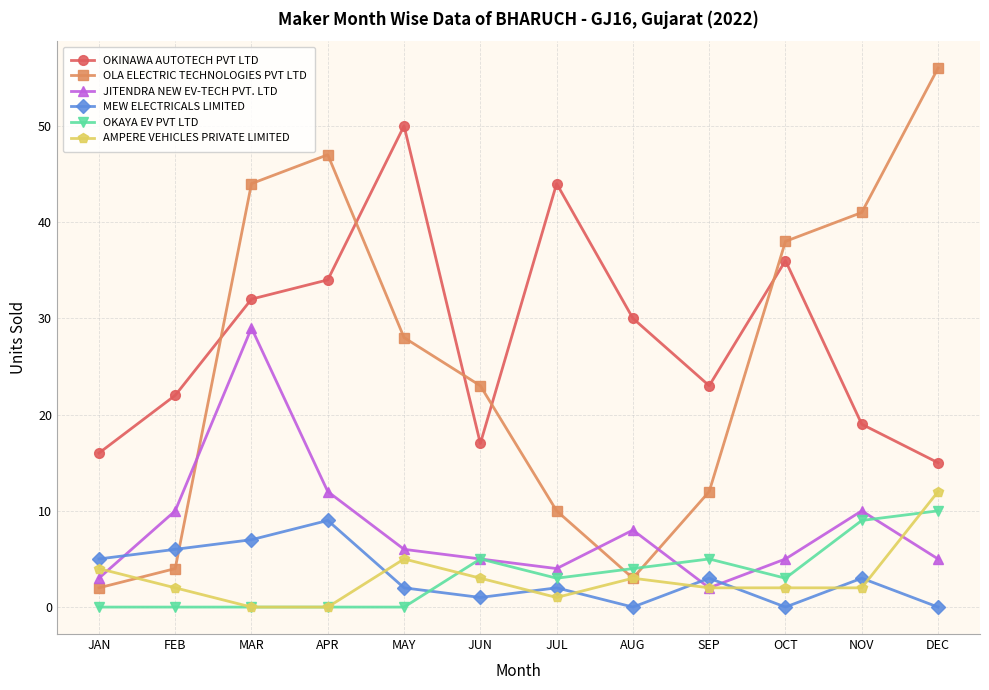

How many interior local valleys does the OLA ELECTRIC TECHNOLOGIES PVT LTD series have?

1